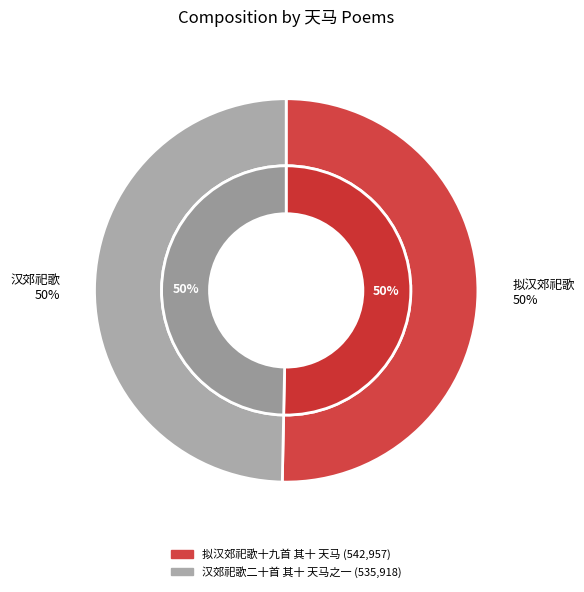

Is there a majority slice in this chart?

Yes